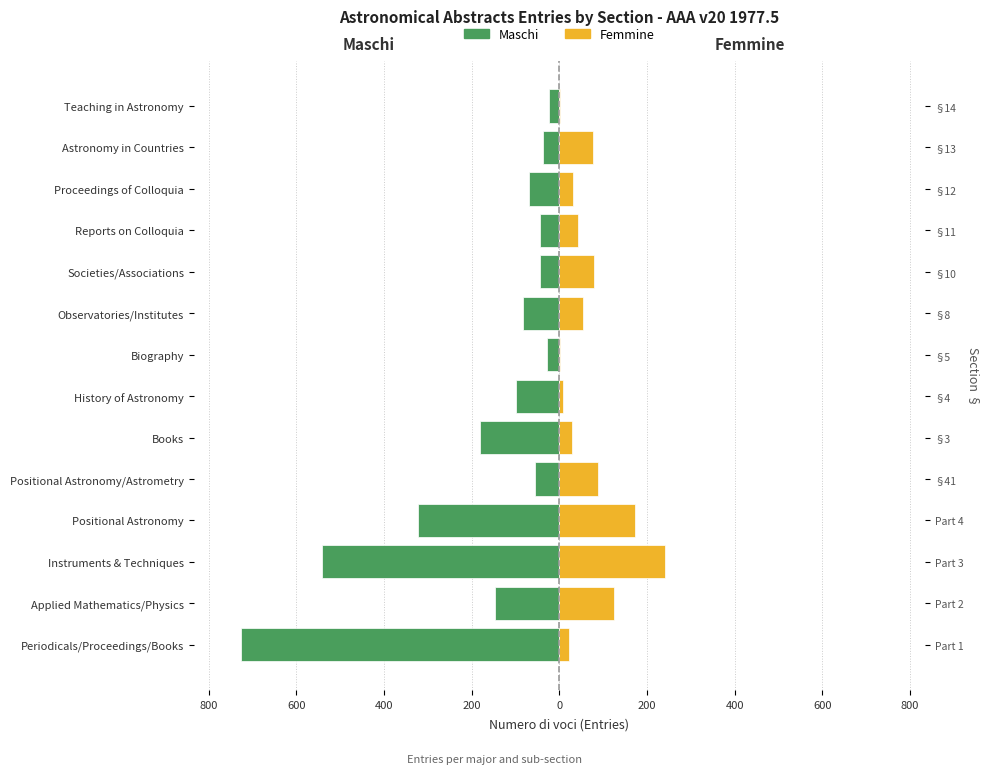

Between Applied Mathematics/Physics and Instruments & Techniques, which series saw the biggest shift?

Maschi